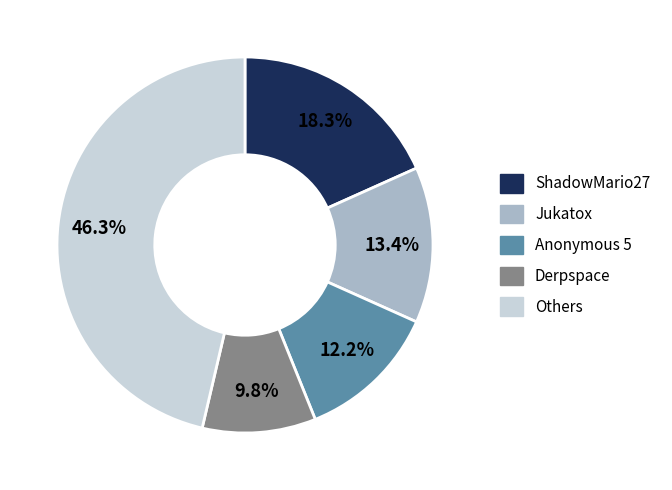

Count the number of slices in the pie.

5